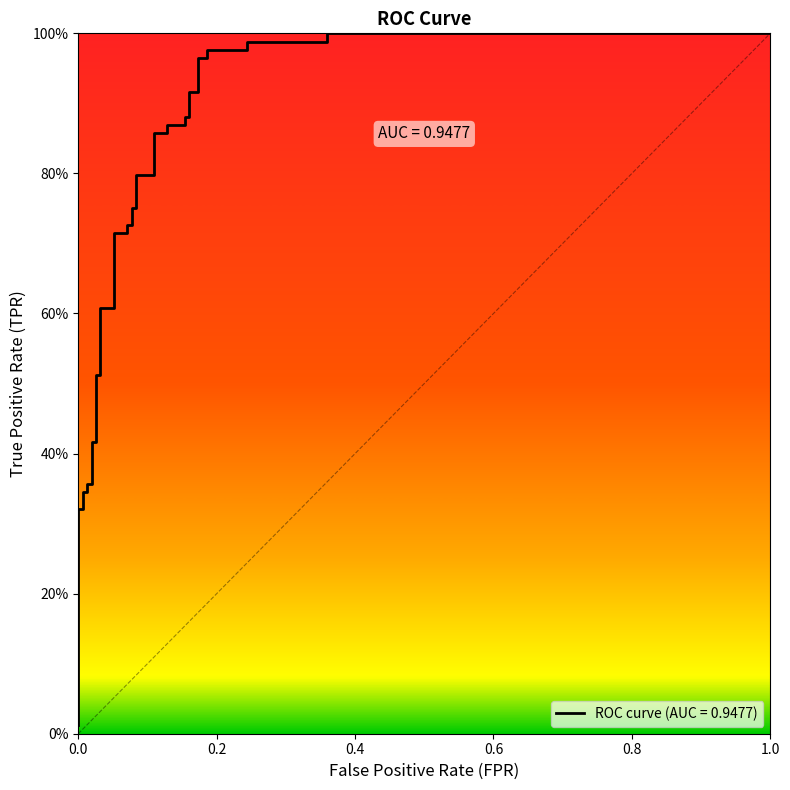

True or false: there are more than 0 points higher than both neighbors.

False